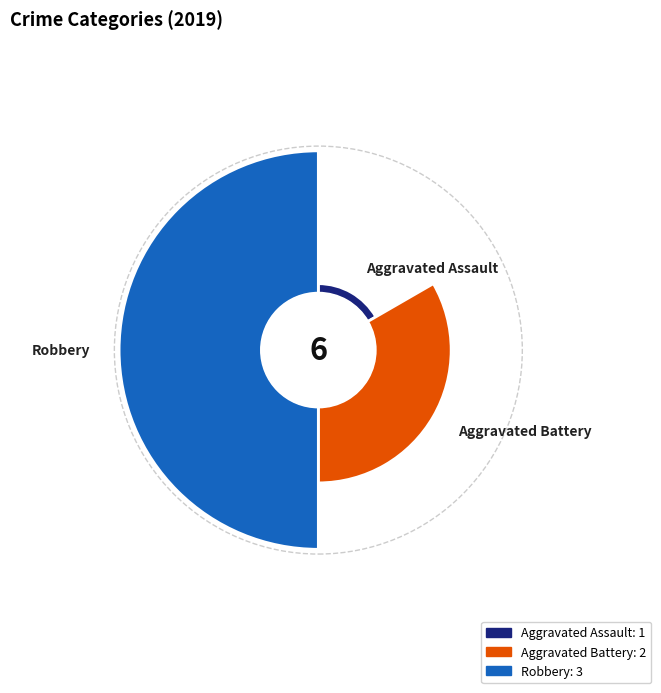

The Aggravated Battery slice represents 24% of the pie. True or false?

False